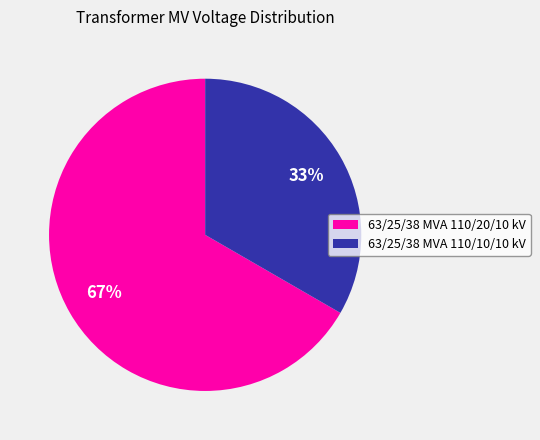

Which category accounts for the majority?

63/25/38 MVA 110/20/10 kV